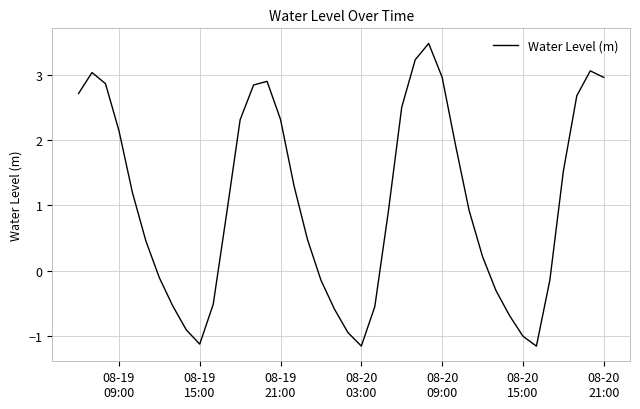

What is the smallest value displayed?

-1.2